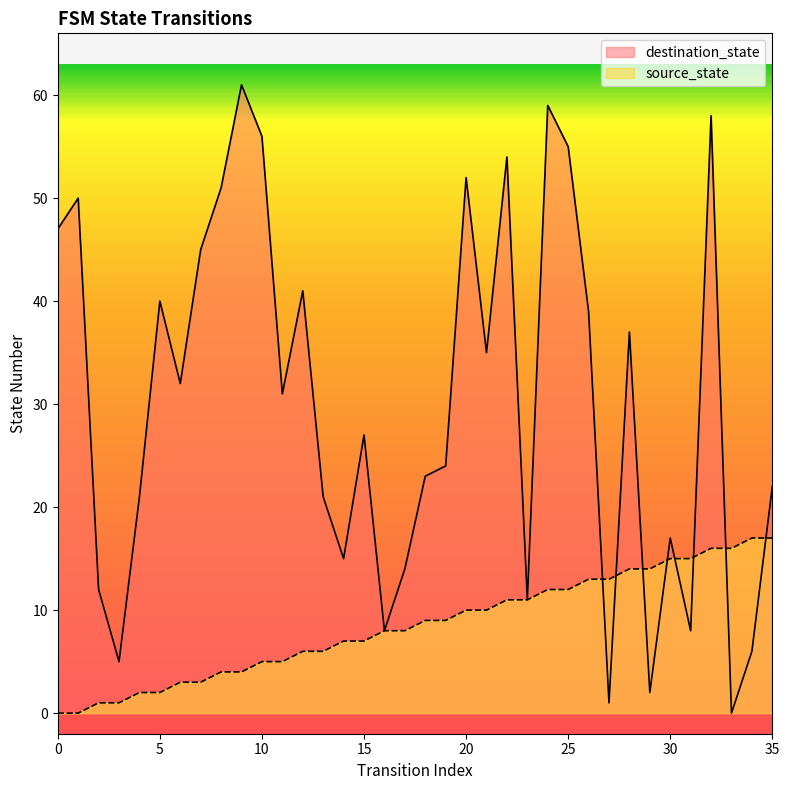

What is the sum of all source_state values?

306